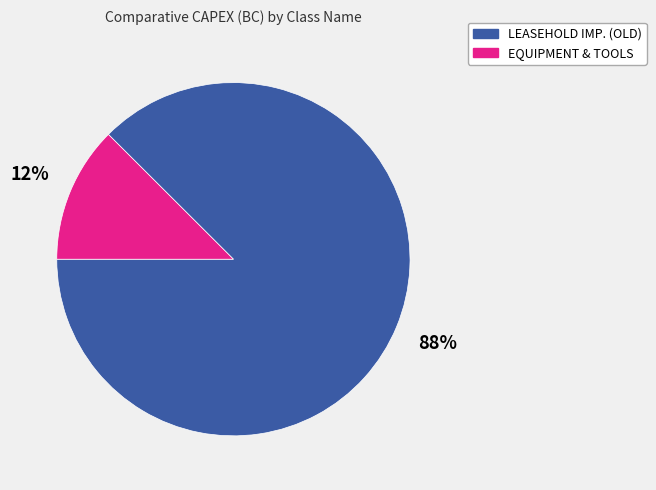

To the nearest percent, what is the average slice percentage?

50%